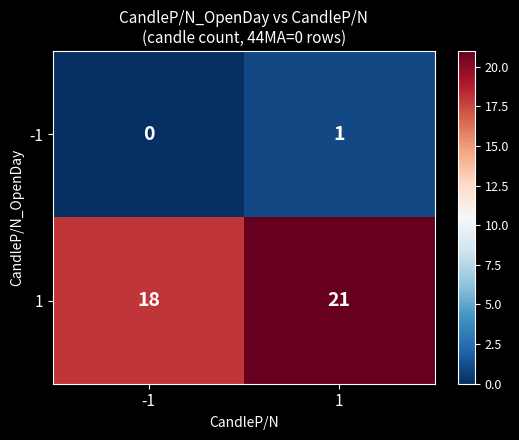

Rank the series by their average value, from lowest to highest.

-1, 1